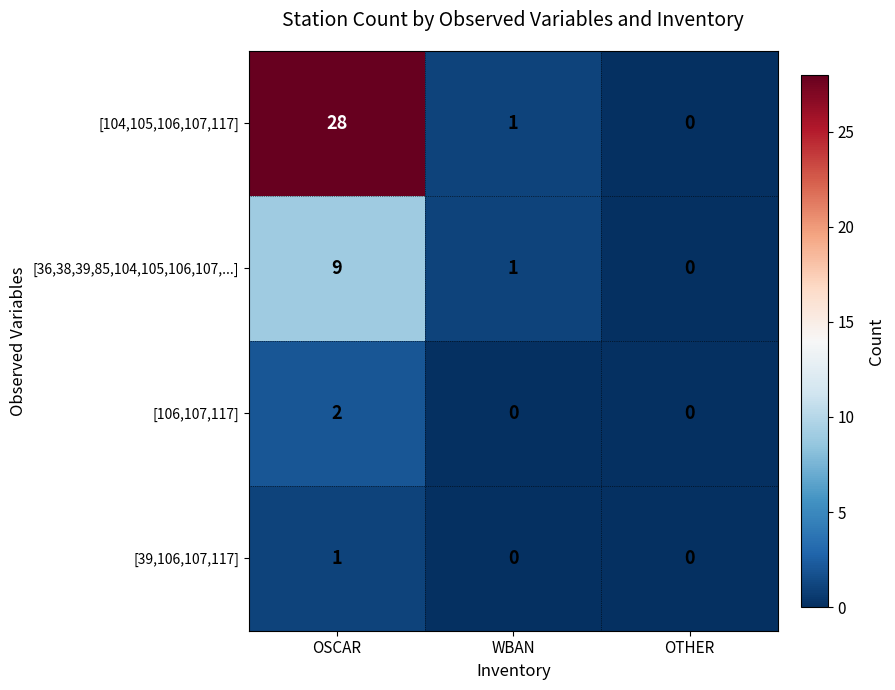

Reading left to right, list all the values displayed in this chart.

[104,105,106,107,117]: OSCAR=28	WBAN=1	OTHER=0
[36,38,39,85,104,105,106,107,...]: OSCAR=9	WBAN=1	OTHER=0
[106,107,117]: OSCAR=2	WBAN=0	OTHER=0
[39,106,107,117]: OSCAR=1	WBAN=0	OTHER=0